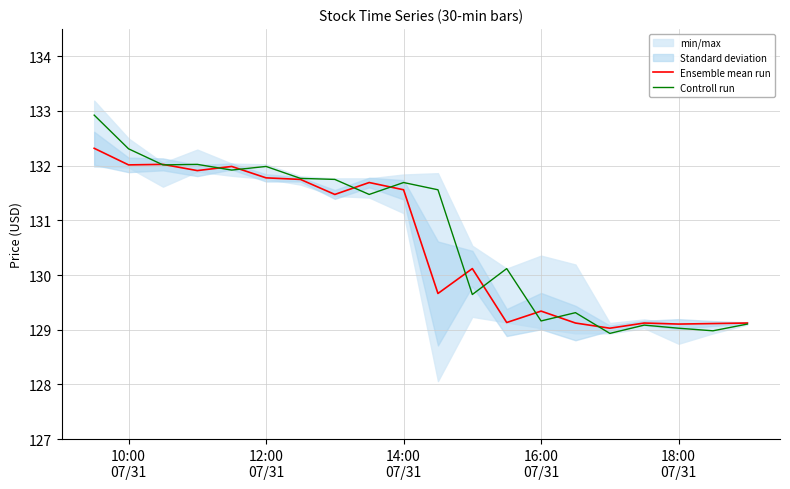

What is the highest value of the Controll run series?

132.9